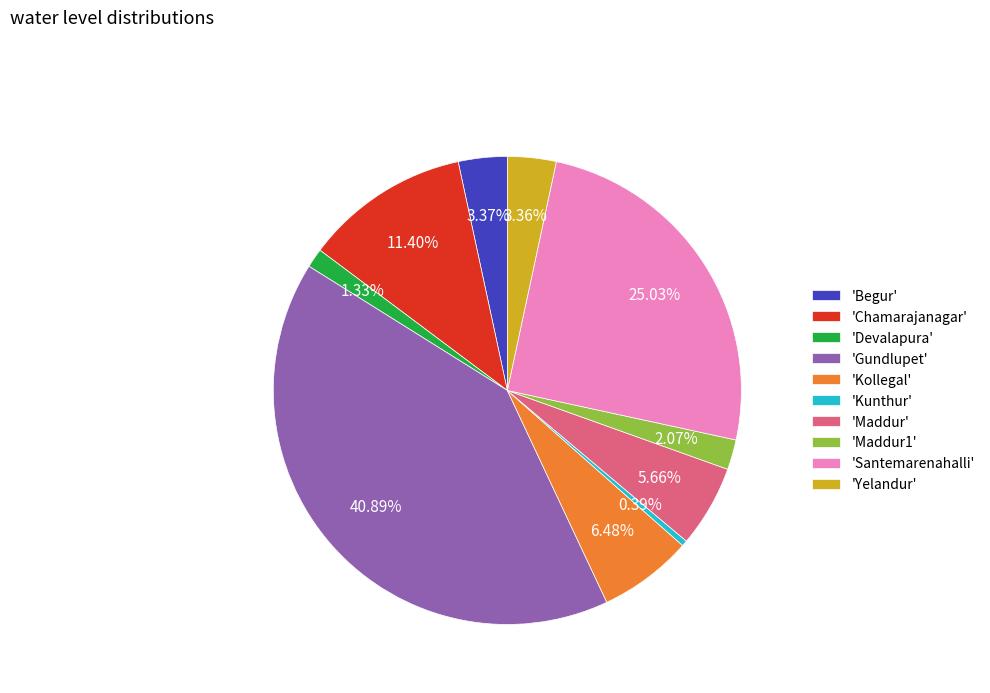

Which category has the biggest portion of the pie?

'Gundlupet'